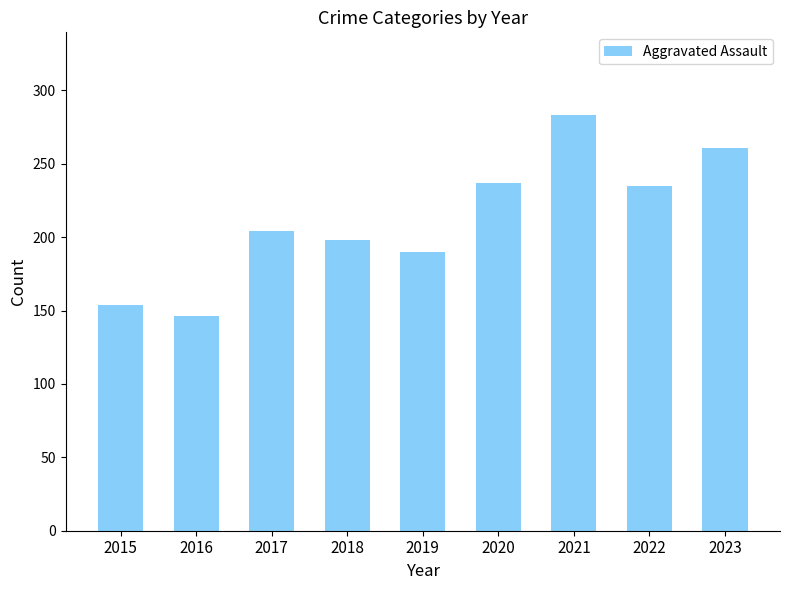

What is the average value?

212